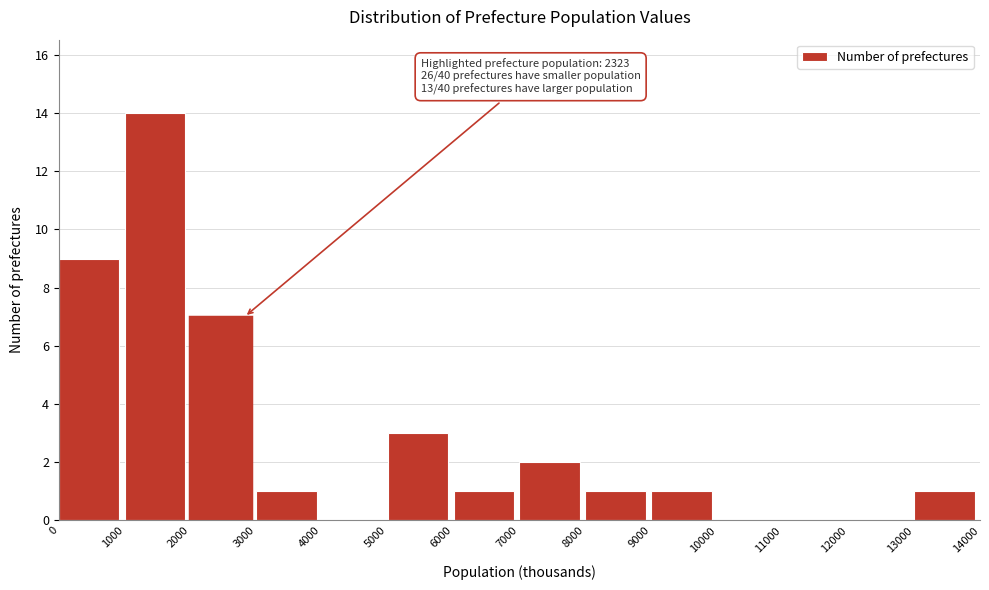

Which range on the x-axis has the tallest bar?

1000 to 2000